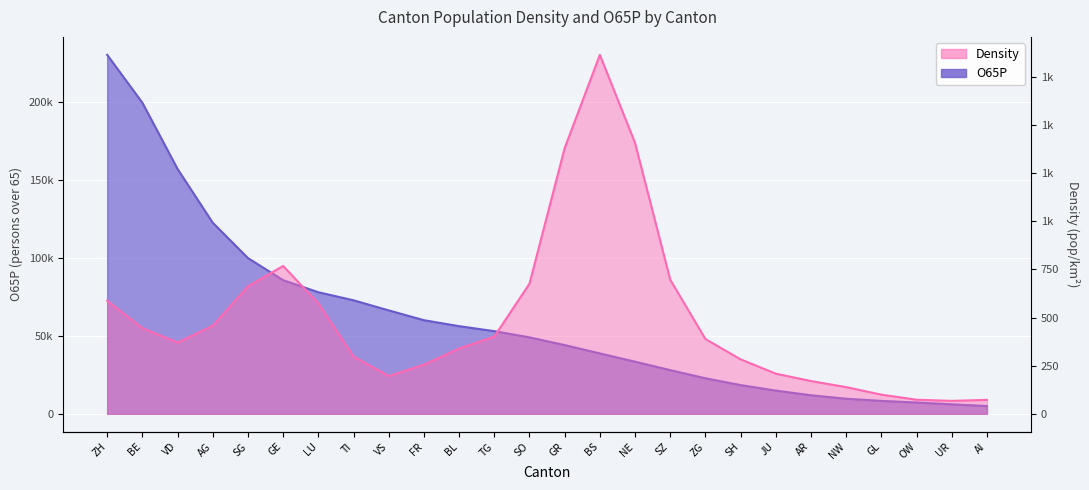

Approximately how many times larger is the value at NW compared to UR?

1.6